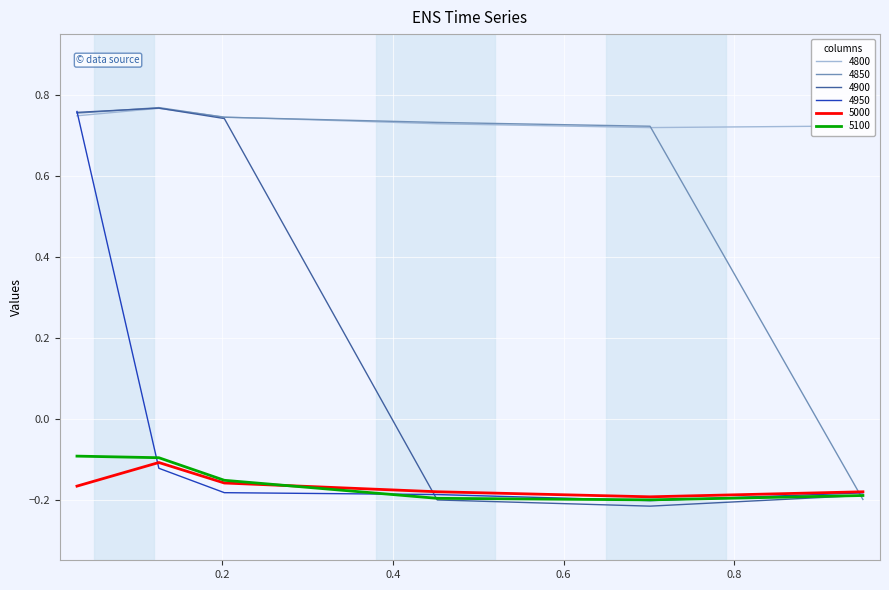

What are all the series names shown in the legend?

4800, 4850, 4900, 4950, 5000, 5100